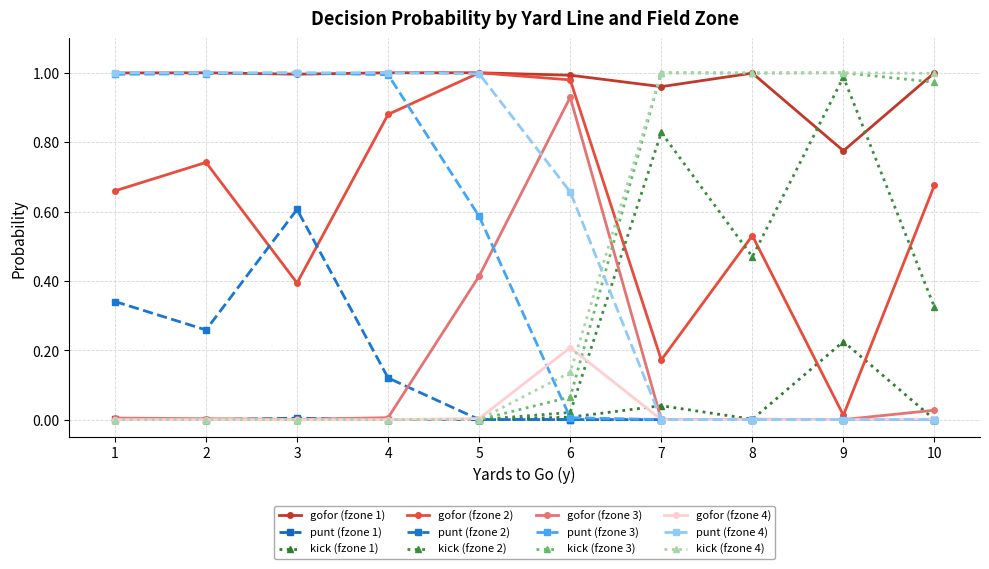

Reading left to right, transcribe all the data shown in this chart.

gofor: 1.0	0.7	0.0	0.0	1.0	0.7	0.0	0.0	1.0	0.4	0.0	0.0	1.0	0.9	0.0	0.0	1.0	1.0	0.4	0.0	1.0	1.0	0.9	0.2	1.0	0.2	0.0	0.0	1.0	0.5	0.0	0.0	0.8	0.0	0.0	0.0	1.0	0.7	0.0	0.0
punt: 0.0	0.3	1.0	1.0	0.0	0.3	1.0	1.0	0.0	0.6	1.0	1.0	0.0	0.1	1.0	1.0	0.0	0.0	0.6	1.0	0.0	0.0	0.0	0.7	0.0	0.0	0.0	0.0	0.0	0.0	0.0	0.0	0.0	0.0	0.0	0.0	0.0	0.0	0.0	0.0
kick: 0.0	0.0	0.0	0.0	0.0	0.0	0.0	0.0	0.0	0.0	0.0	0.0	0.0	0.0	0.0	0.0	0.0	0.0	0.0	0.0	0.0	0.0	0.1	0.1	0.0	0.8	1.0	1.0	0.0	0.5	1.0	1.0	0.2	1.0	1.0	1.0	0.0	0.3	1.0	1.0